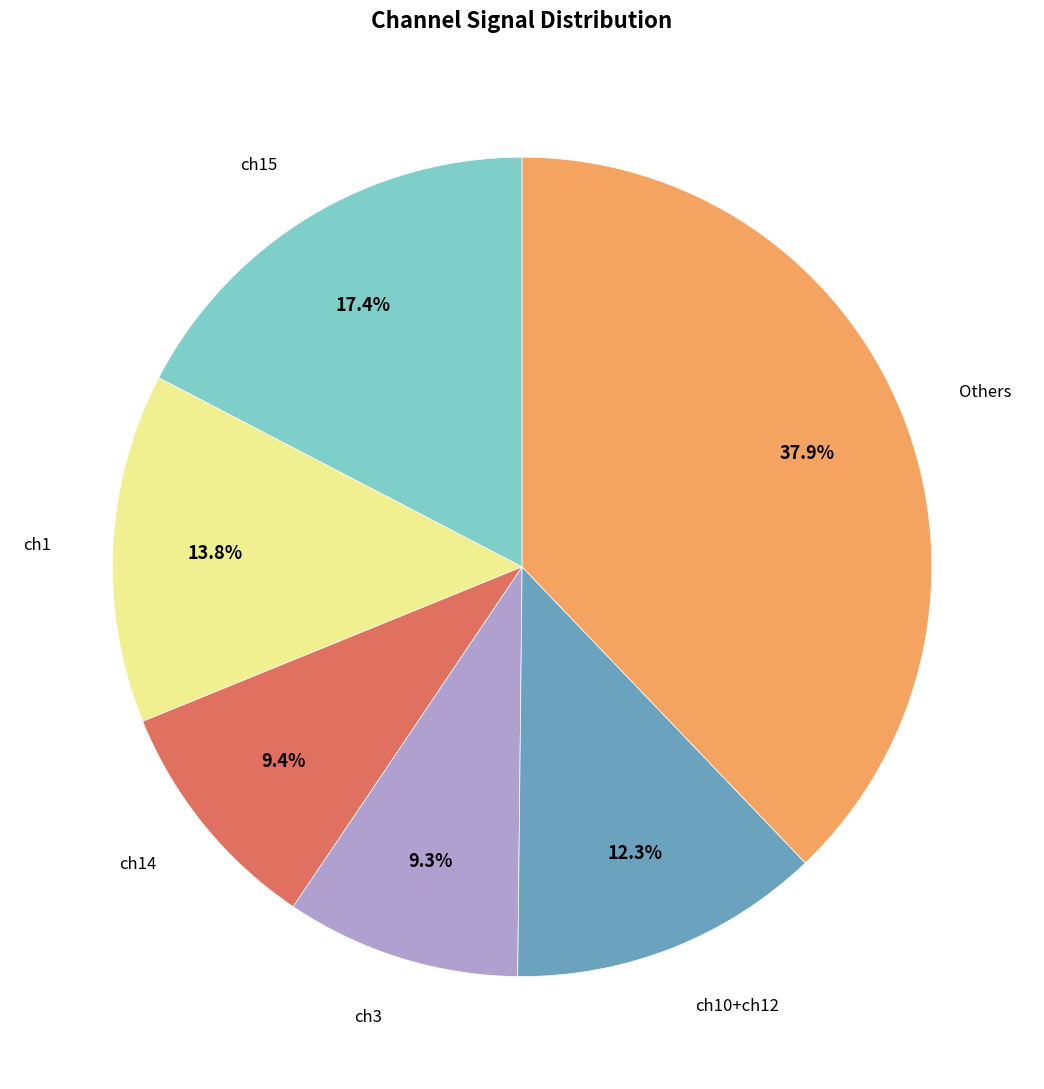

Is there a majority slice in this chart?

No